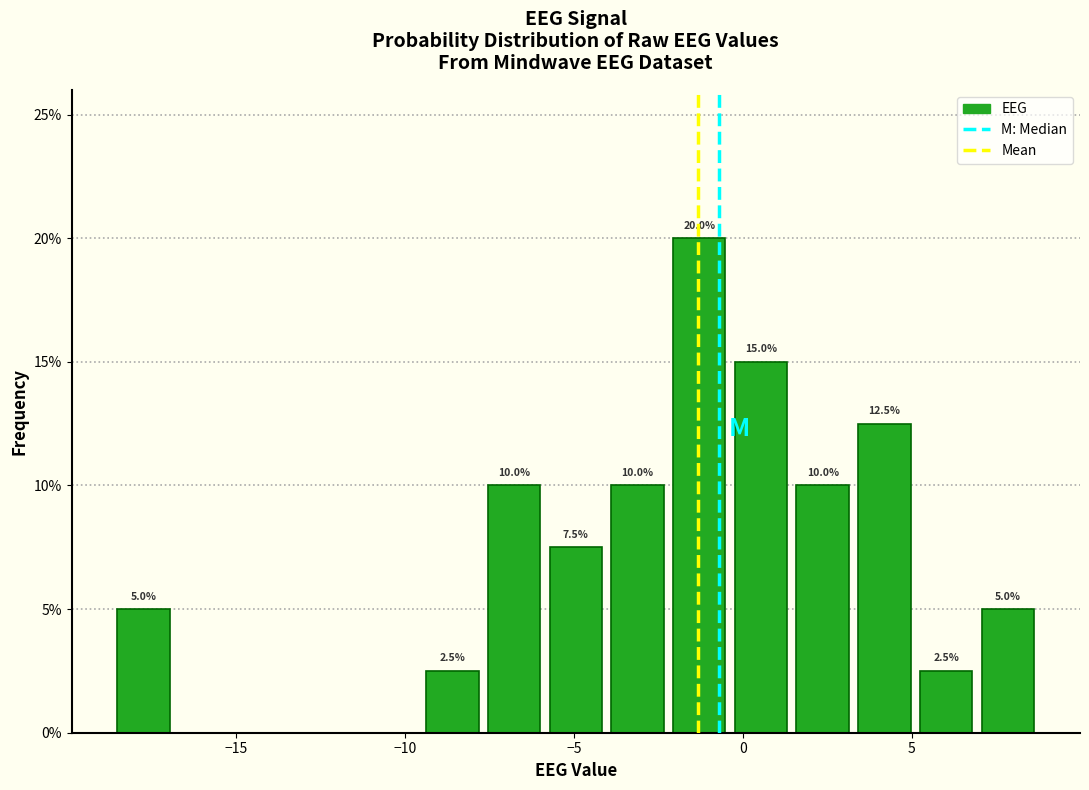

Read against the x-axis, roughly where is the centre of the tallest bar?

-1.5